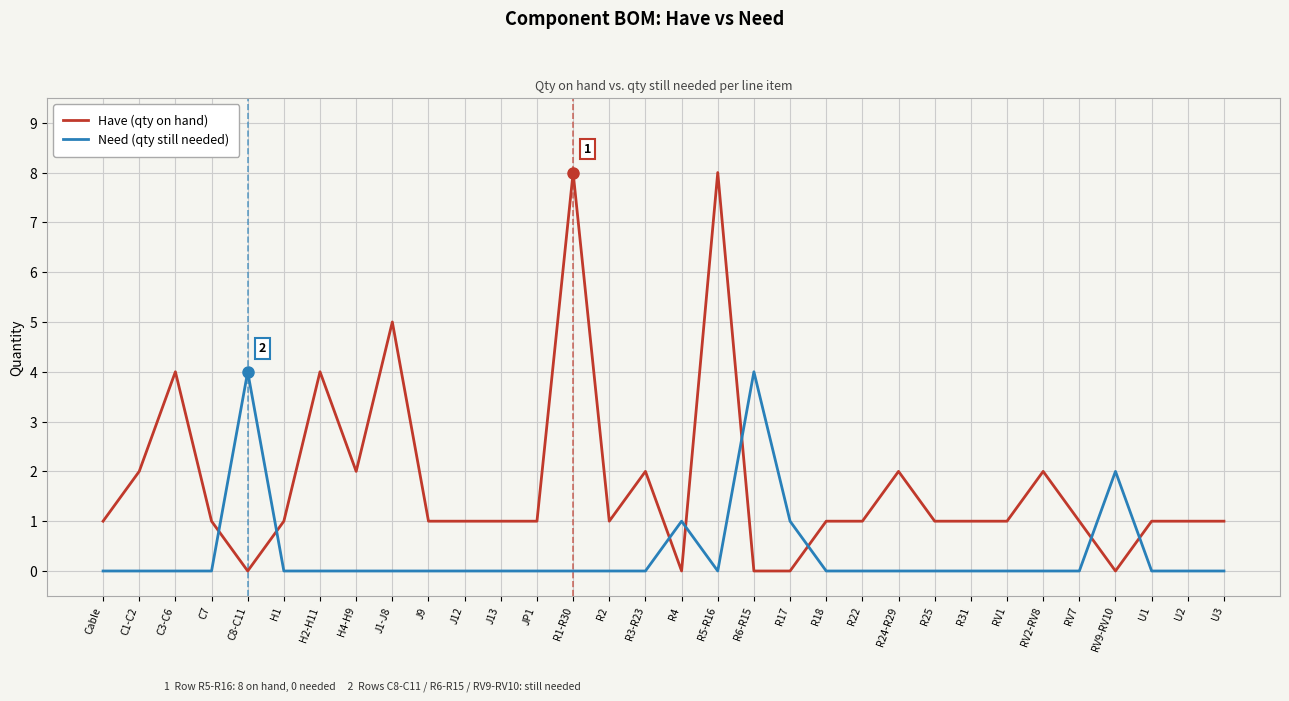

What is the spread (max minus min) of values at R3-R23?

2